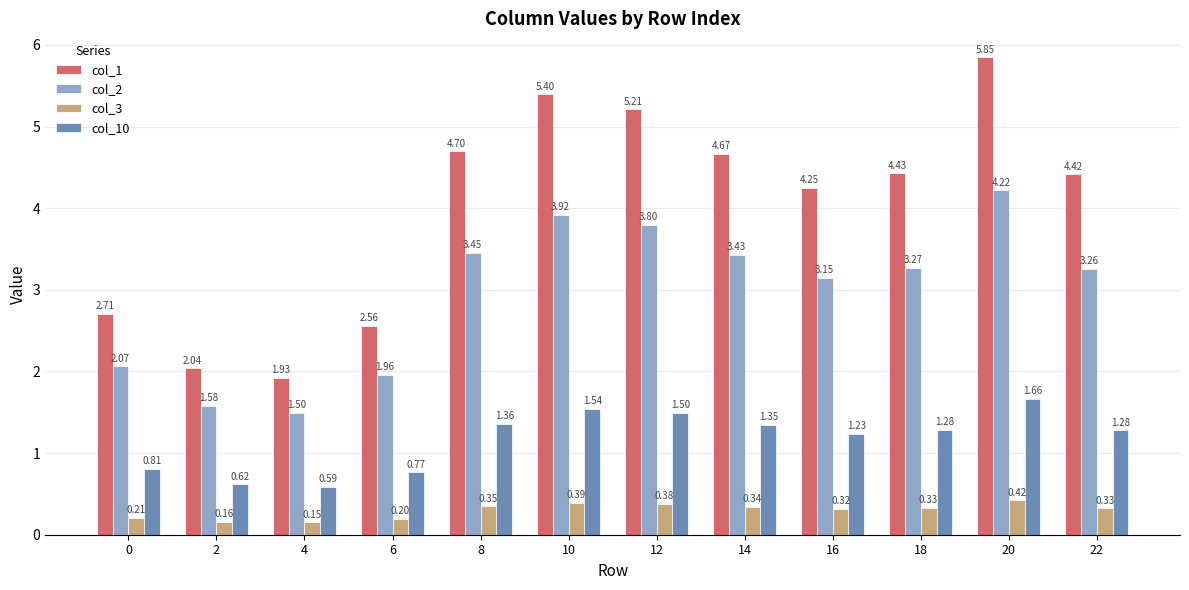

What is the average value of the col_1 series?

4.0